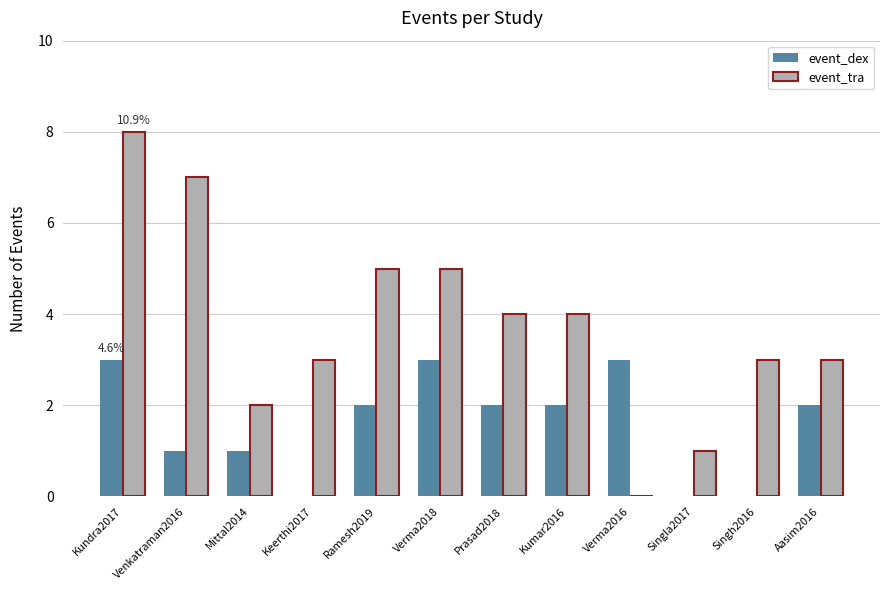

Is the value of event_tra at Prasad2018 greater than the value of event_dex at Venkatraman2016?

Yes